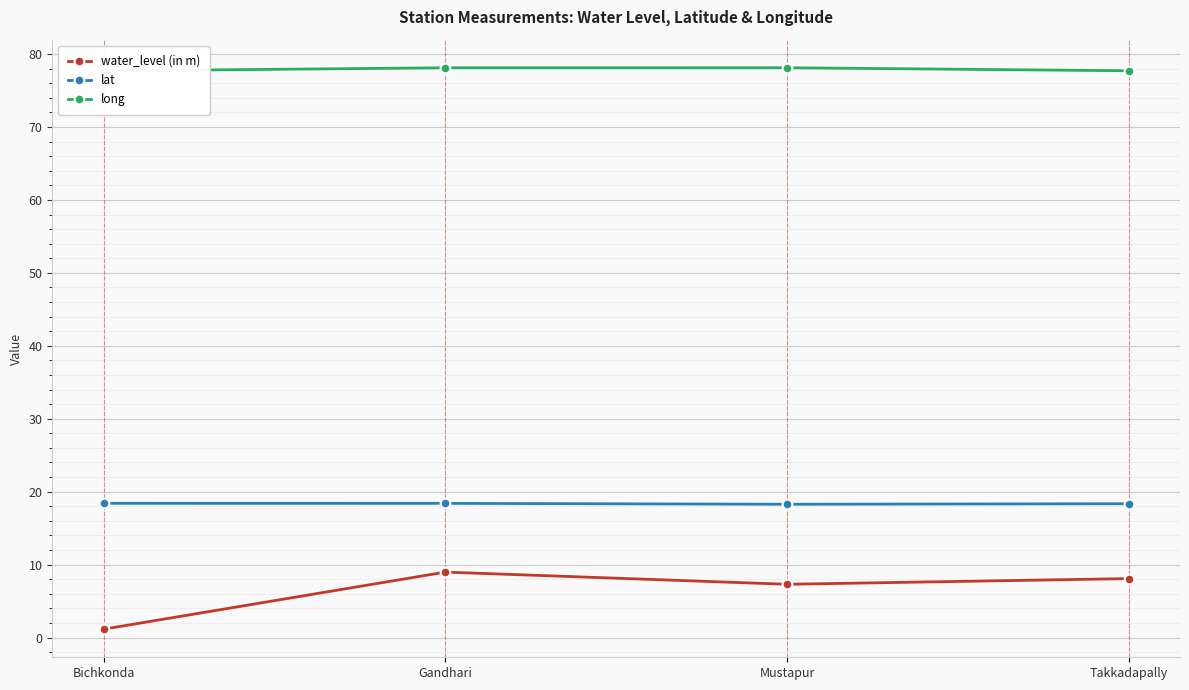

Is the value of water_level (in m) at Takkadapally greater than the value of lat at Mustapur?

No